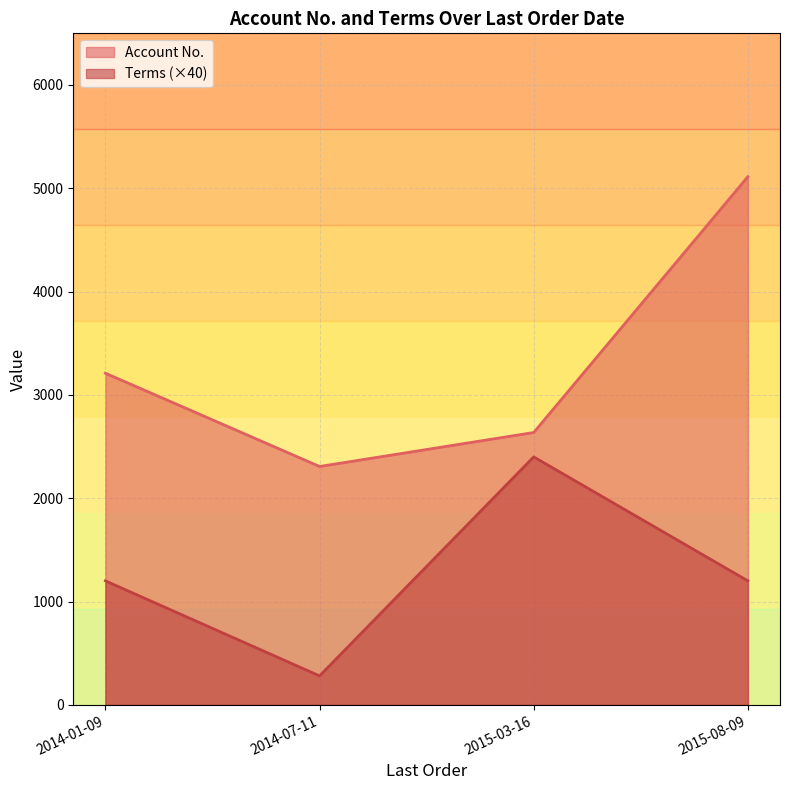

True or false: Account No. and Terms cross at least once.

False